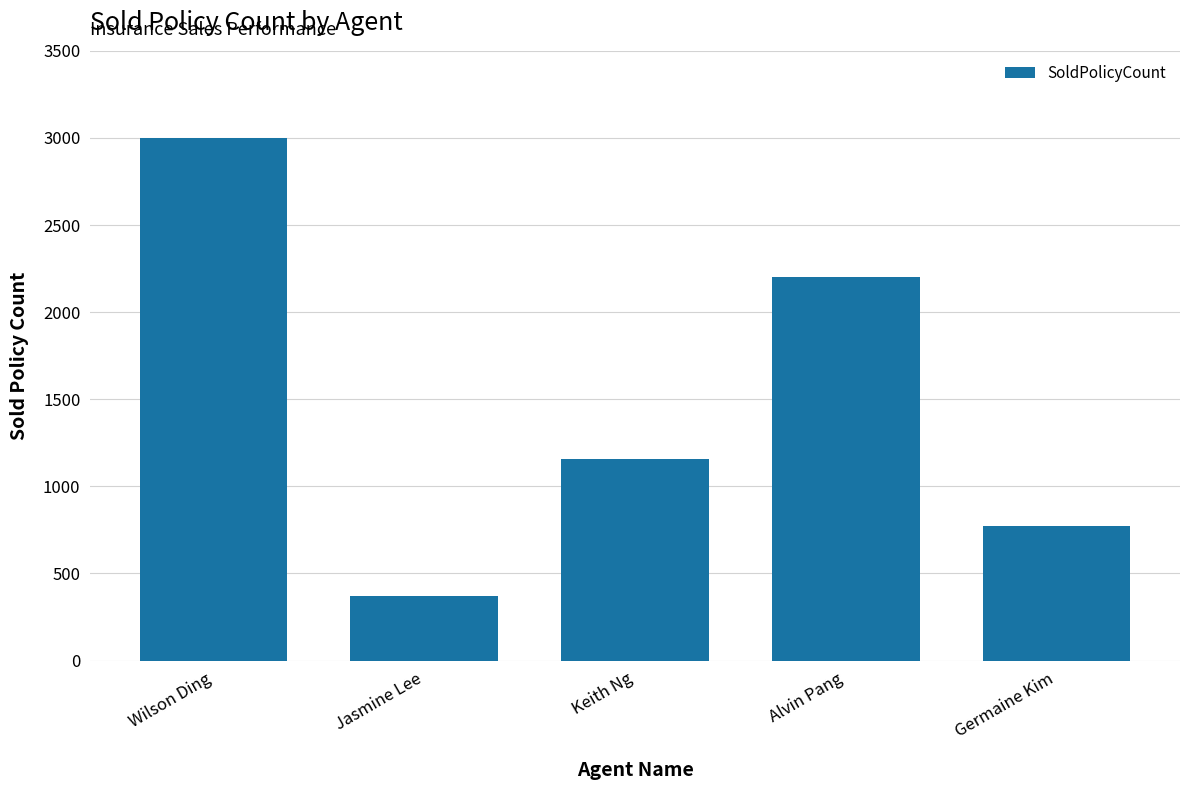

List the labels in order of value, largest first.

Wilson Ding, Alvin Pang, Keith Ng, Germaine Kim, Jasmine Lee